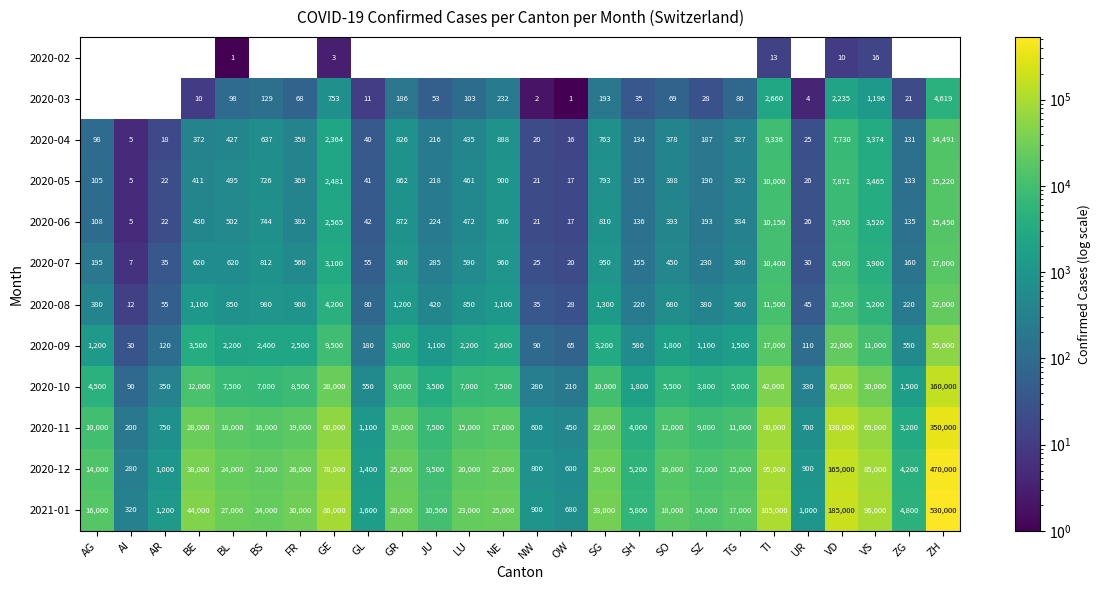

What is the difference between the 2020-07 values at VS and LU?

3310